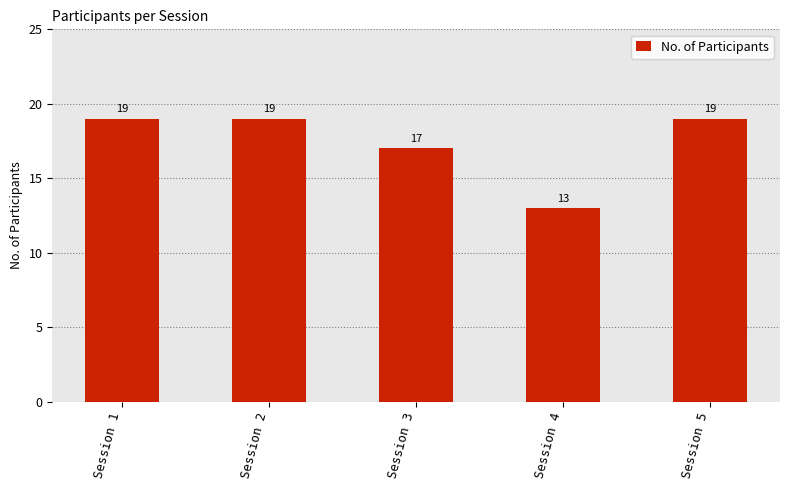

Count the number of categories in the chart.

5